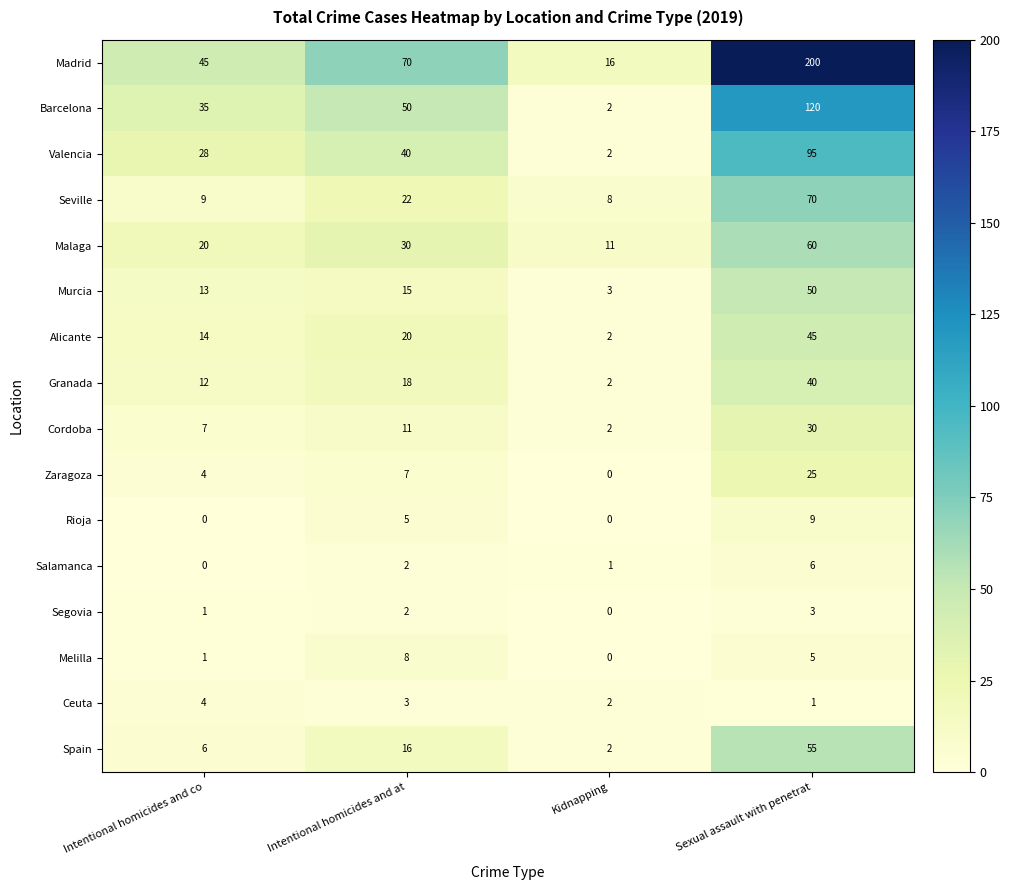

Which series changed the most between Intentional homicides and co and Intentional homicides and at?

Madrid